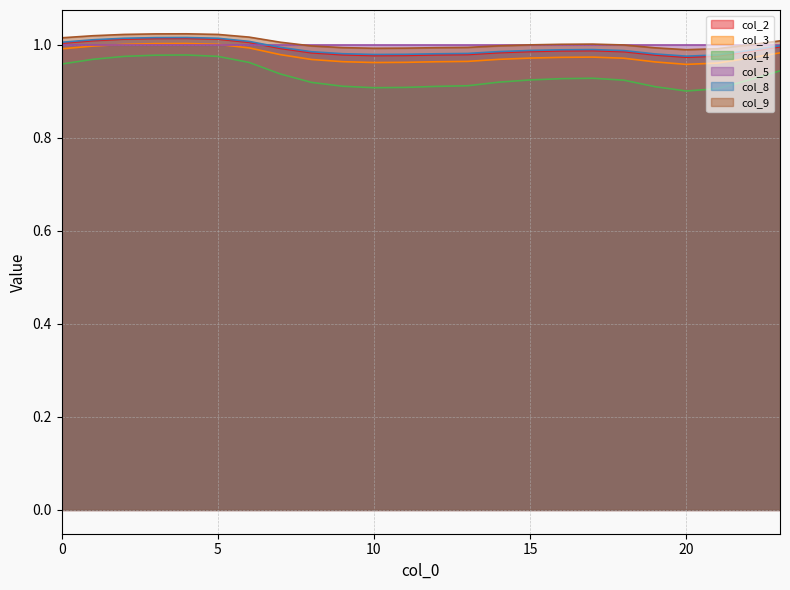

Between 7 and 18, which series saw the biggest shift?

col_4